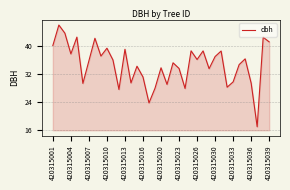

What is the smallest value displayed?

17.0